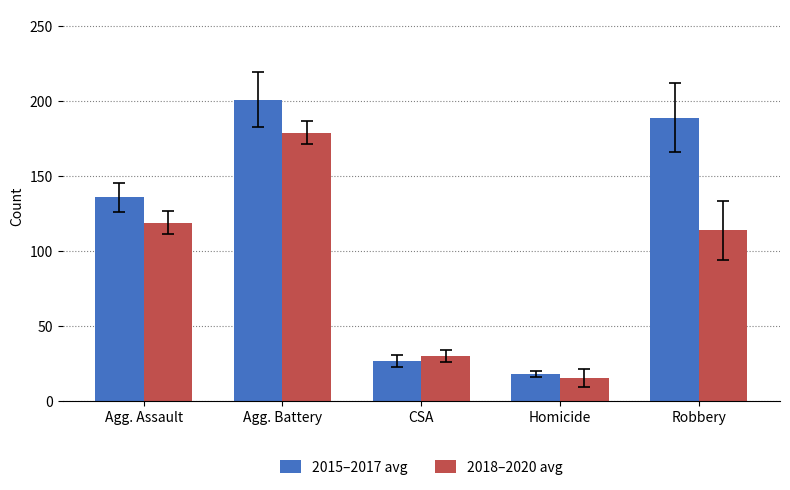

Reading left to right, what are all the values shown in this chart?

2015–2017 avg: Agg. Assault=135.7	Agg. Battery=200.7	CSA=26.7	Homicide=17.7	Robbery=188.7
2018–2020 avg: Agg. Assault=118.7	Agg. Battery=178.7	CSA=30.0	Homicide=15.3	Robbery=113.7